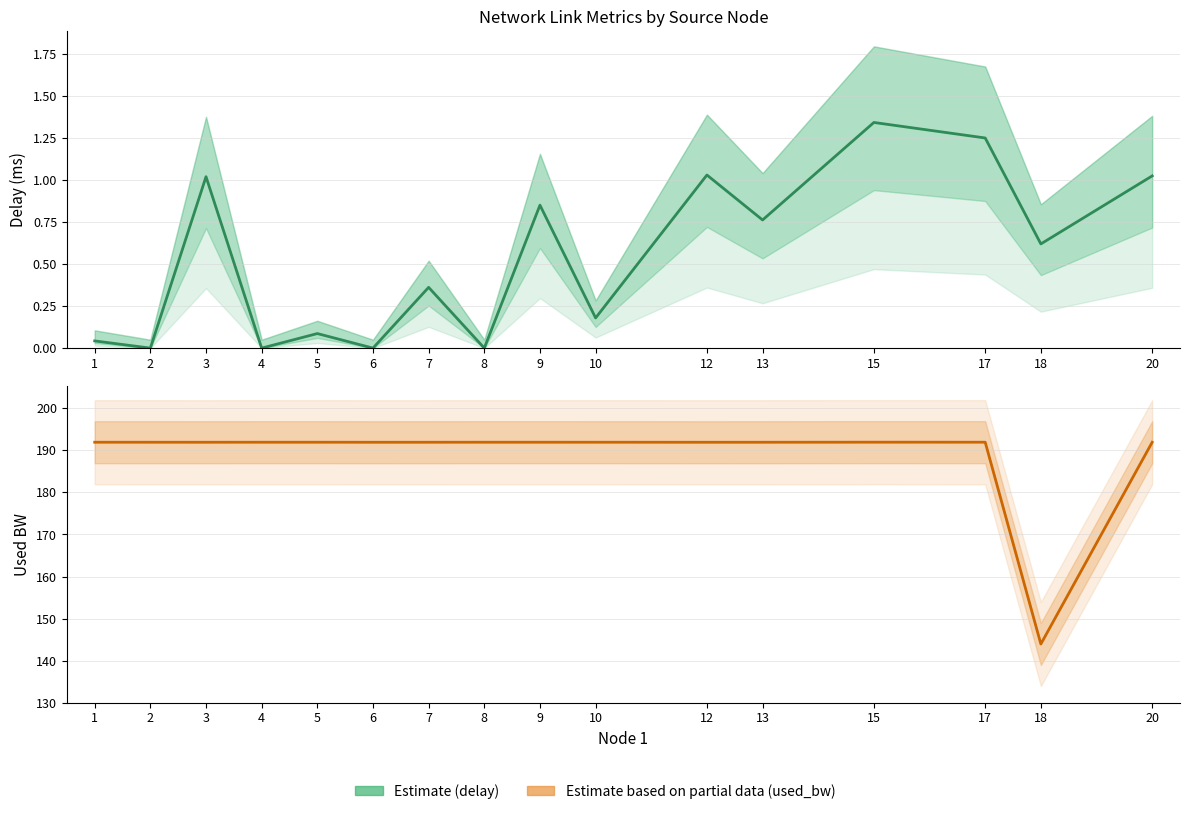

What is the spread (max minus min) of values at 8?

191.9